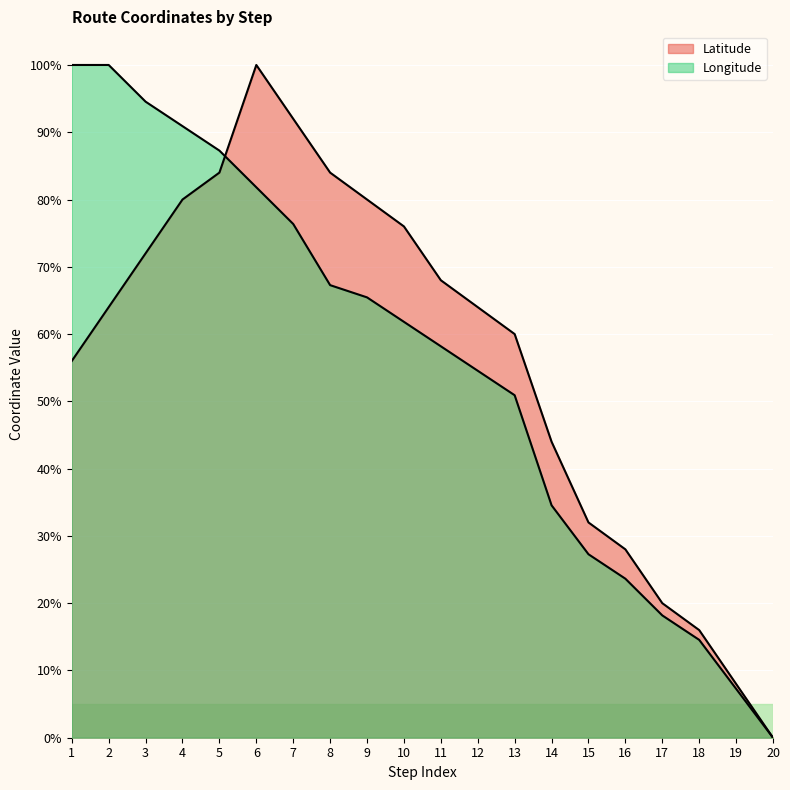

Reading left to right, what are all the values shown in this chart?

Latitude line: 56.0	64.0	72.0	80.0	84.0	100.0	92.0	84.0	80.0	76.0	68.0	64.0	60.0	44.0	32.0	28.0	20.0	16.0	8.0	0.0
Longitude line: 100.0	100.0	94.5	90.9	87.3	81.8	76.4	67.3	65.5	61.8	58.2	54.5	50.9	34.5	27.3	23.6	18.2	14.5	7.3	0.0